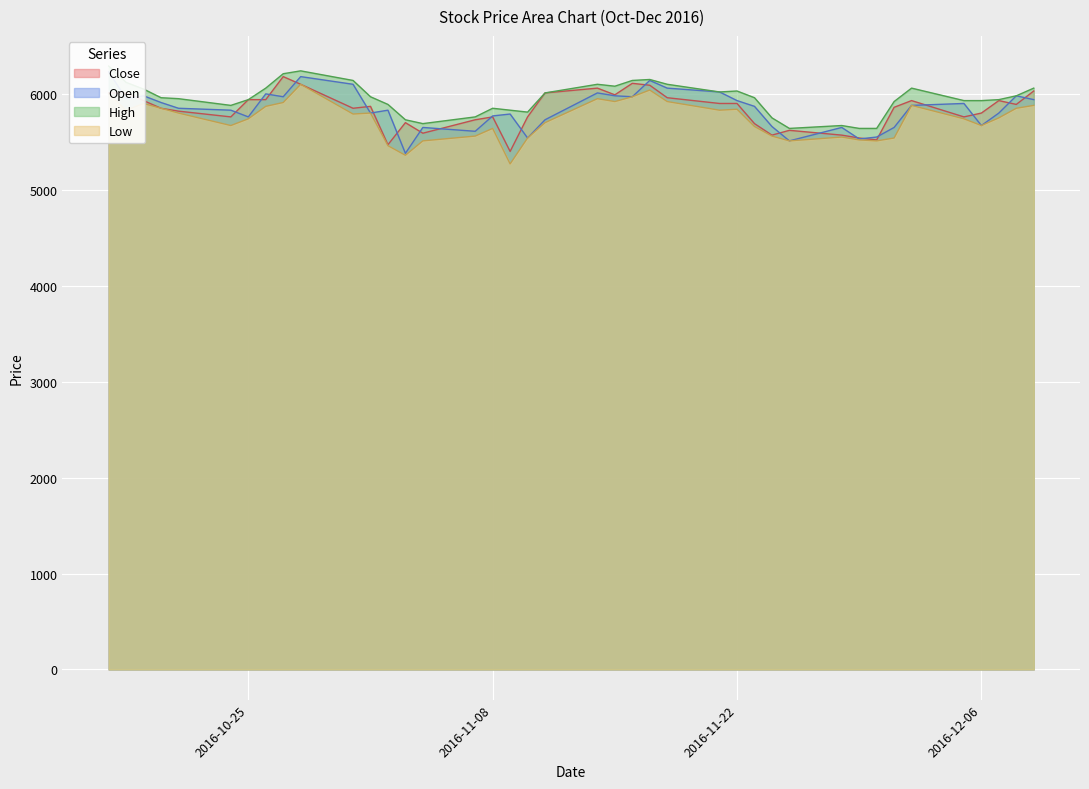

Which has a higher value, 2016-12-05 or 2016-10-31?

2016-10-31